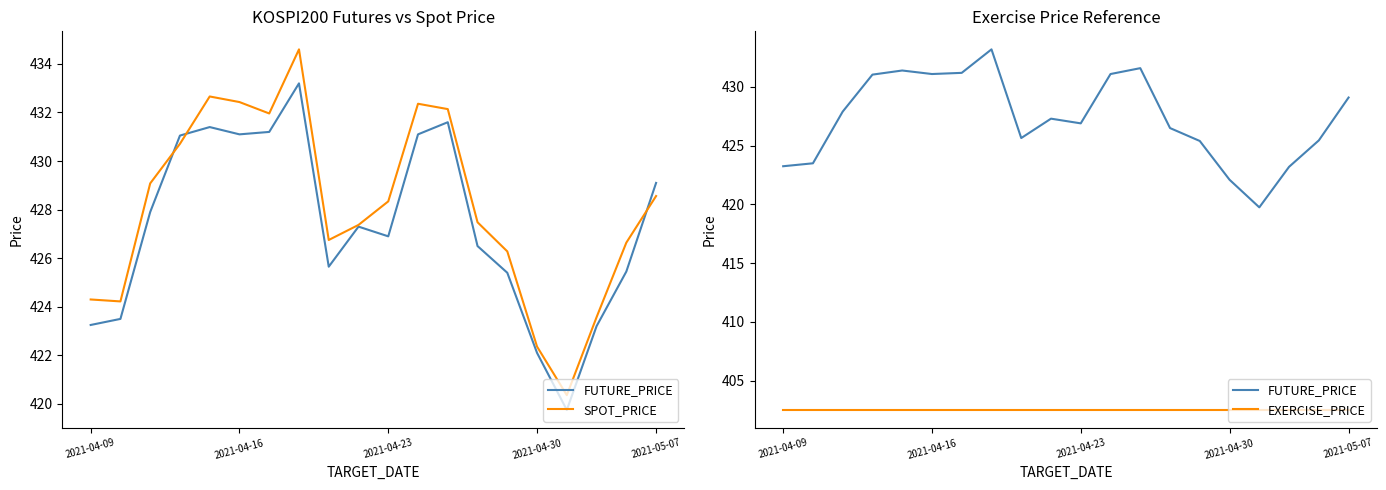

How many lines are shown in the chart?

3